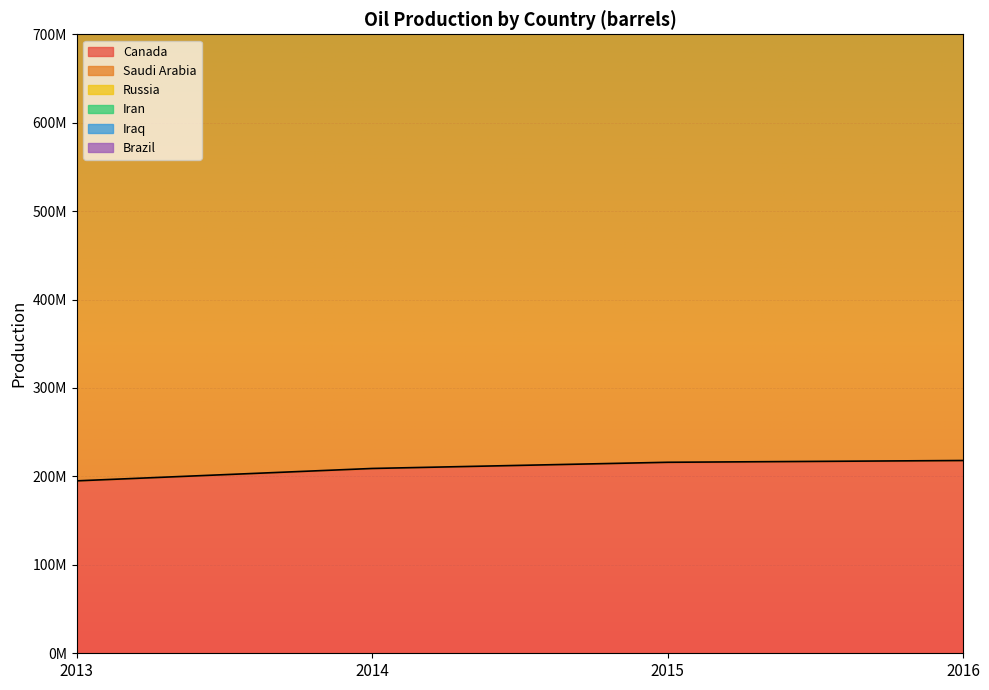

At which label does Saudi Arabia first exceed 784000000?

2016